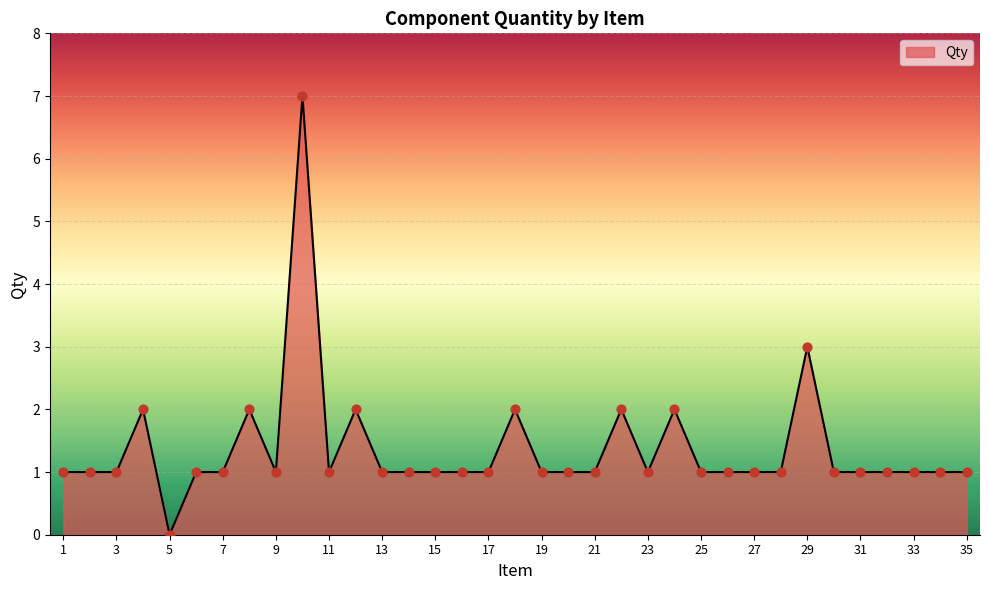

What is the maximum value shown in the chart?

7